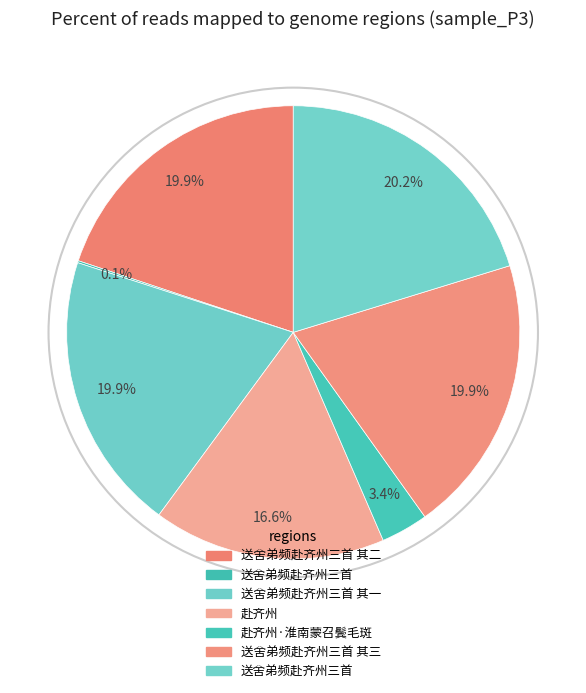

How many slices are in this pie chart?

7